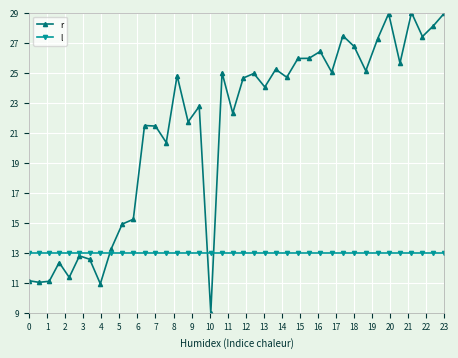

True or false: l and r intersect in this chart.

True